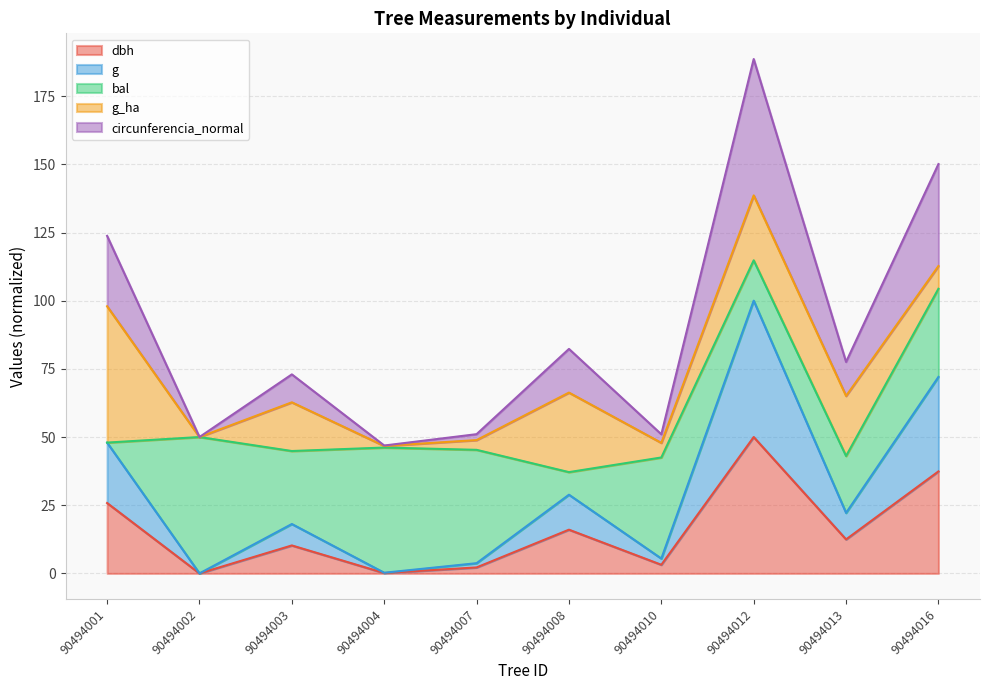

Which series has the largest range (max minus min)?

circunferencia_normal